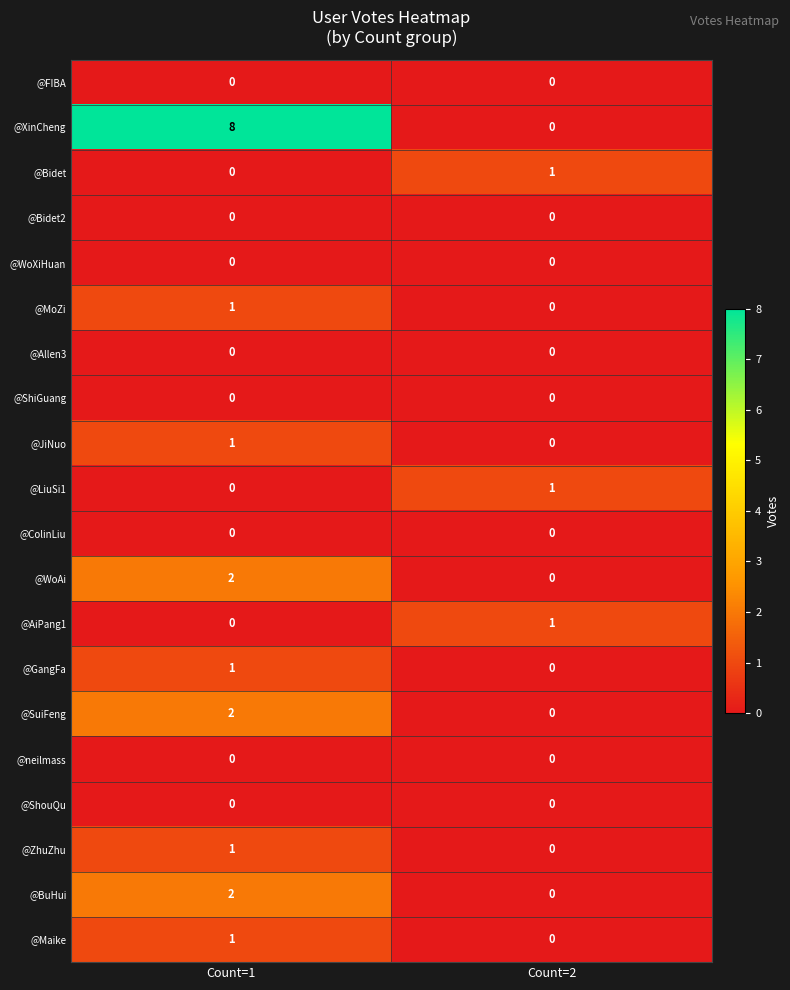

The @ZhuZhu series shows 1 at Count=1. True or false?

True